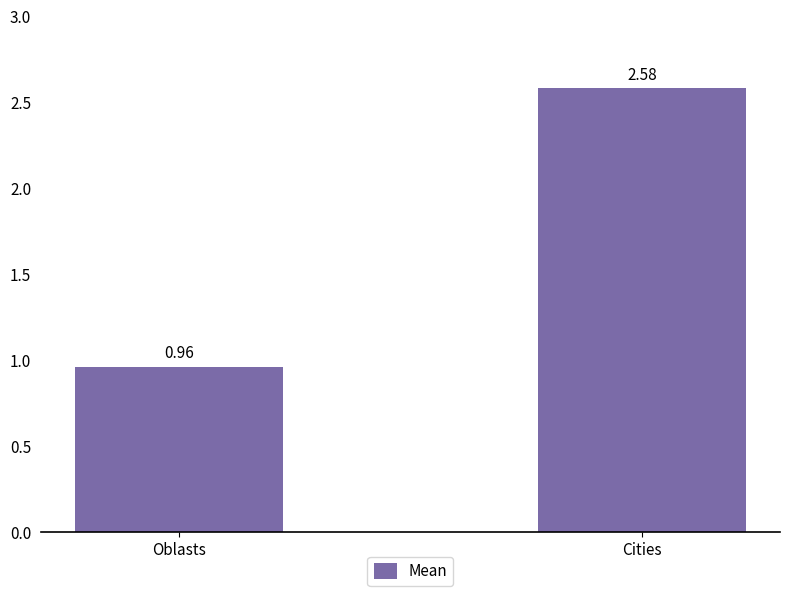

Is it true that the value at Cities is 3.6?

False